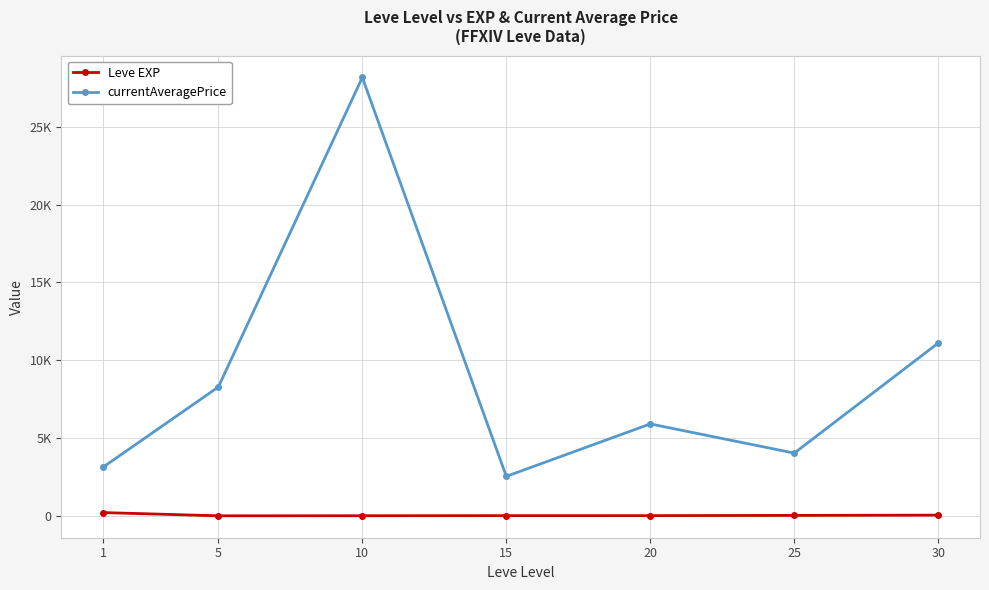

Which has a higher value, 15 or 25?

25